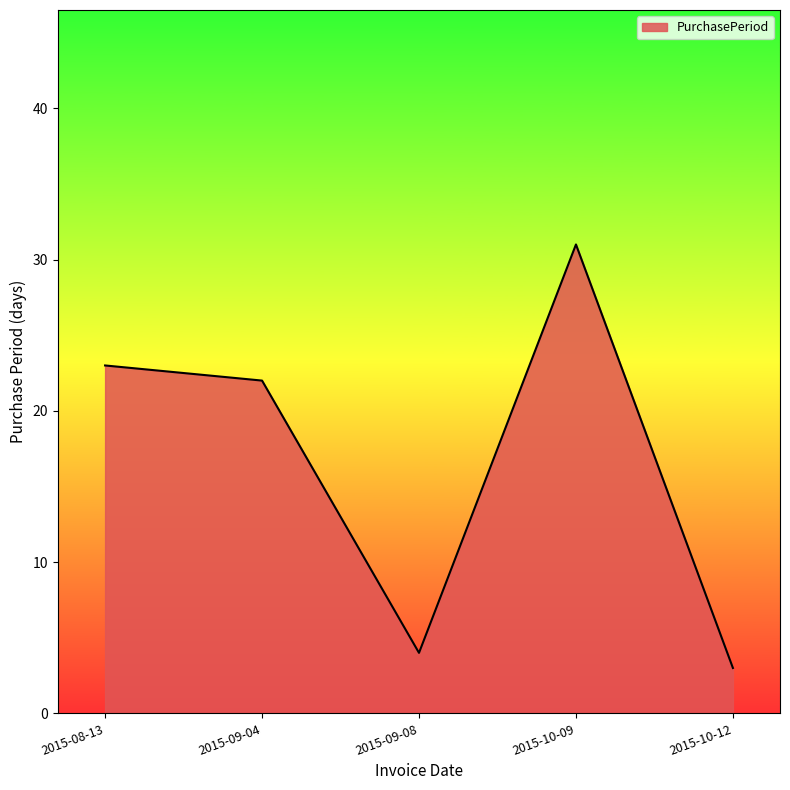

Where is the first local maximum?

2015-10-09